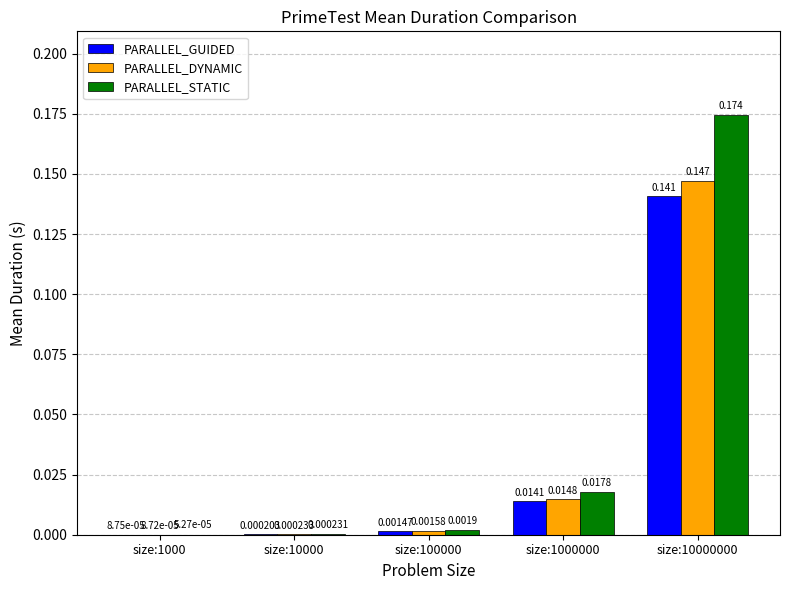

Which series has the largest total across all categories?

PARALLEL_STATIC